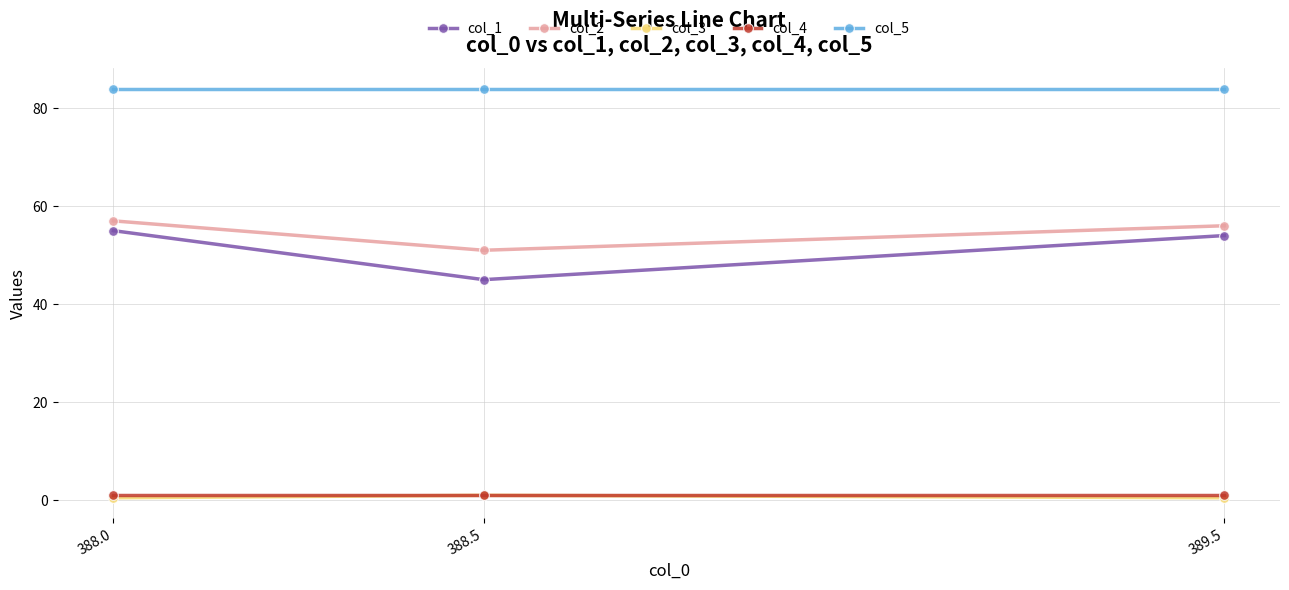

What is the sum of the col_1 values at 389.5 and 388.0?

109.0